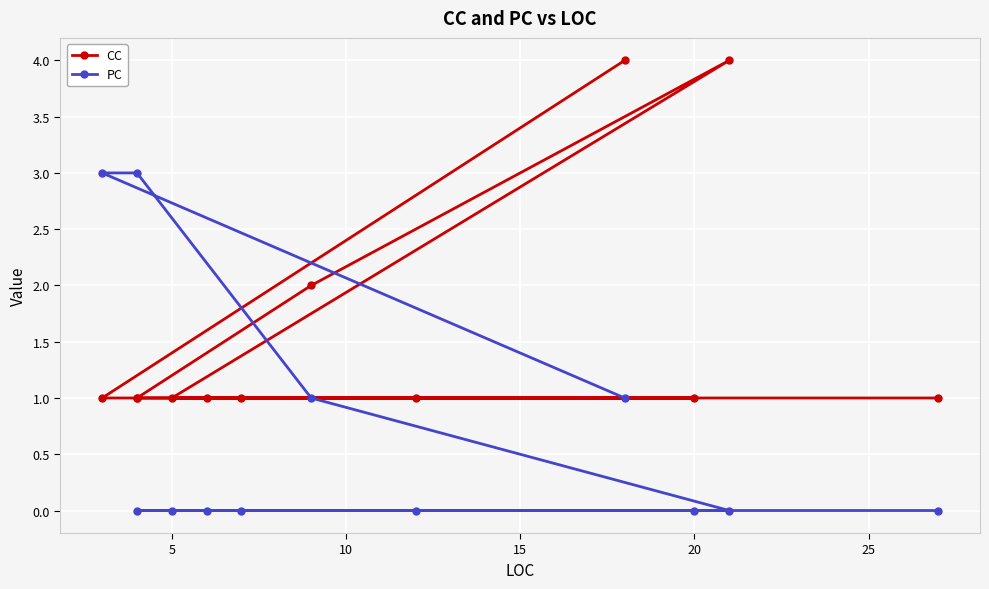

Count the number of data series in this chart.

2